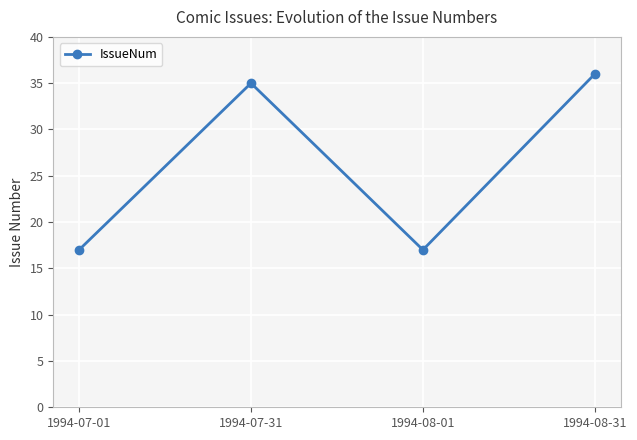

The value at 1994-07-01 is 11. True or false?

False